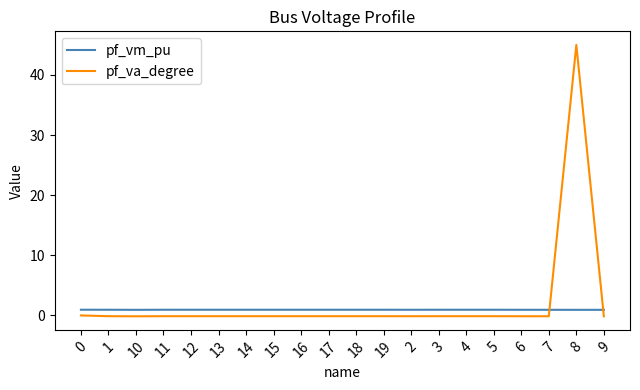

Which label corresponds to the largest value in the chart?

8